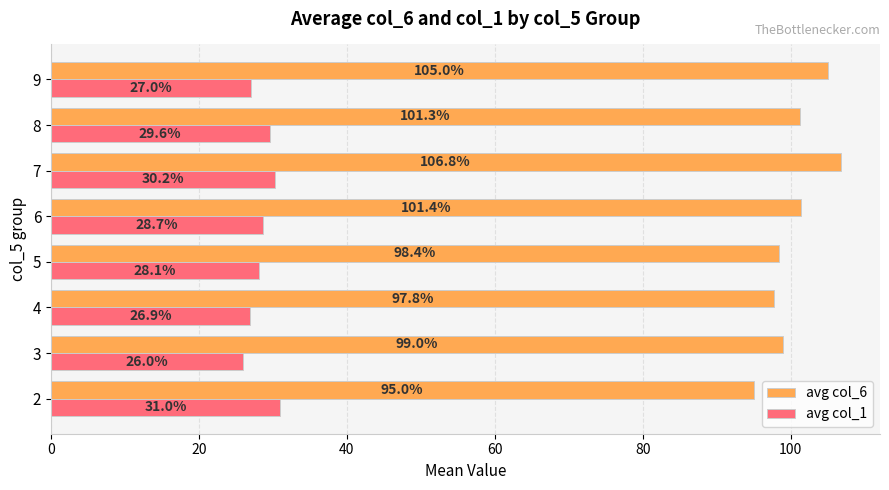

Which series has the largest total across all categories?

avg col_6